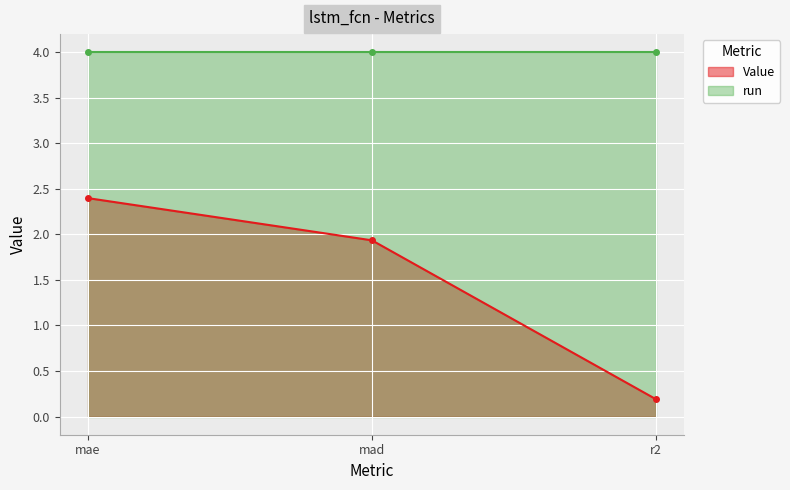

How many data points are above 1?

2